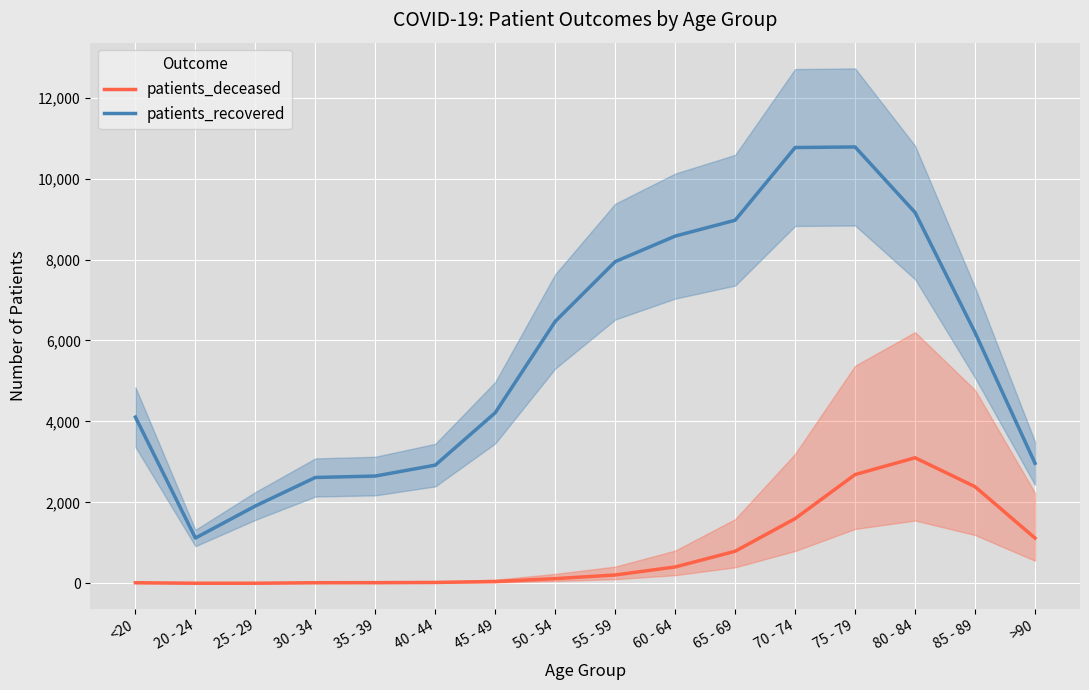

True or false: patients_recovered has a value of 3747 at 35 - 39.

False